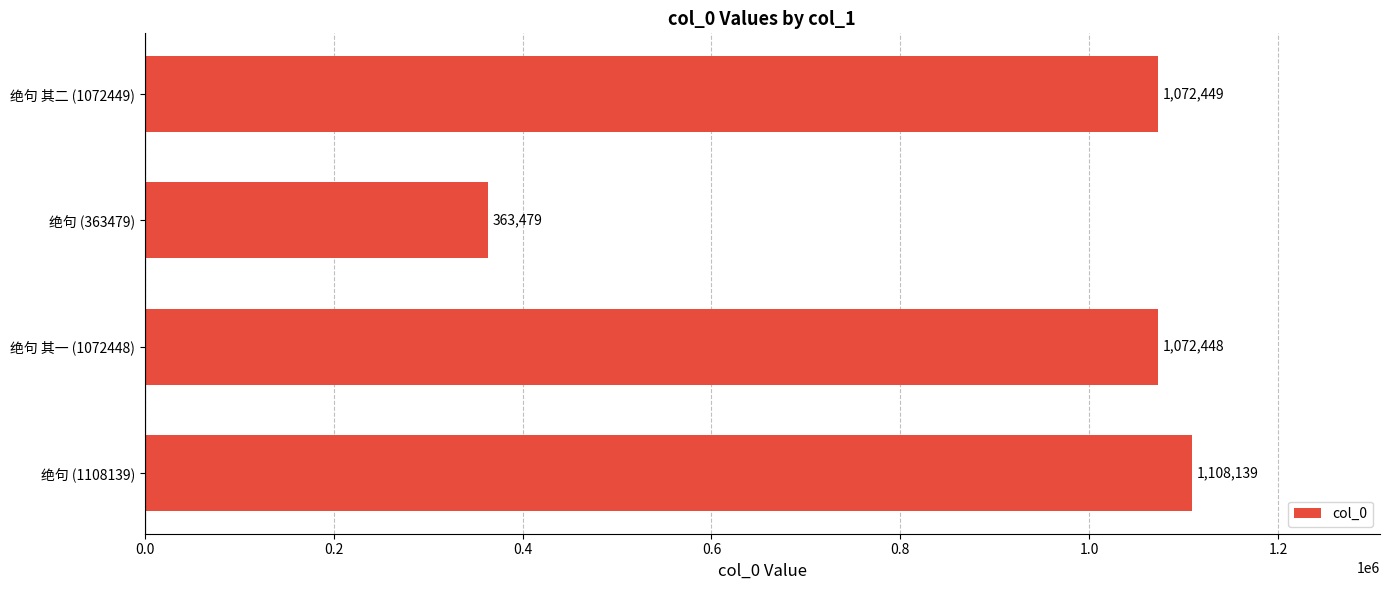

What is the minimum value shown in the chart?

363479